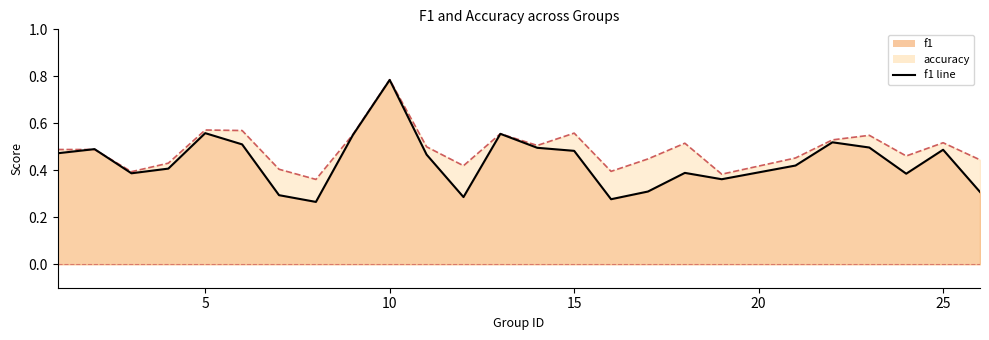

What is the difference between the highest and lowest values at 17?

0.1